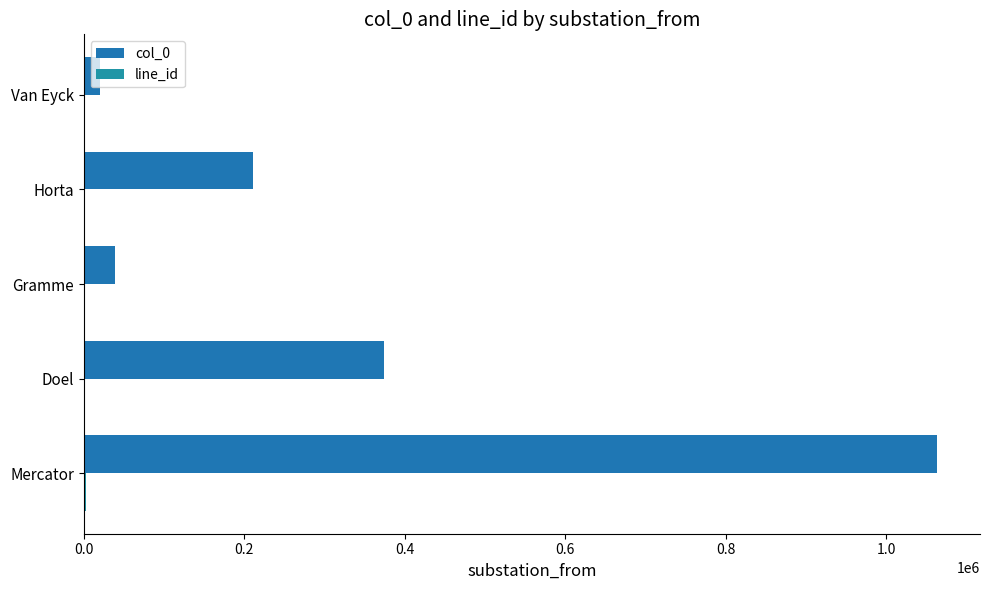

What is the difference between the maximum and minimum values in the line_id series?

2788